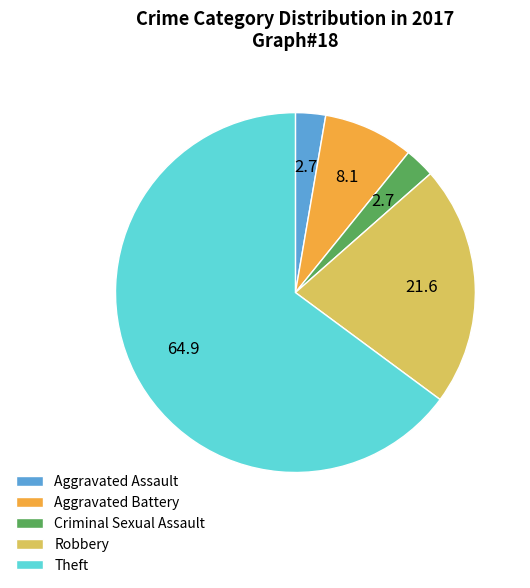

How many slices are in this pie chart?

5